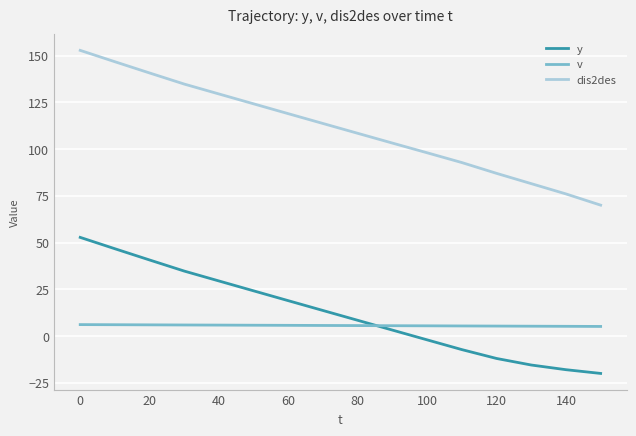

What is the difference between the maximum and minimum values in the y series?

72.8